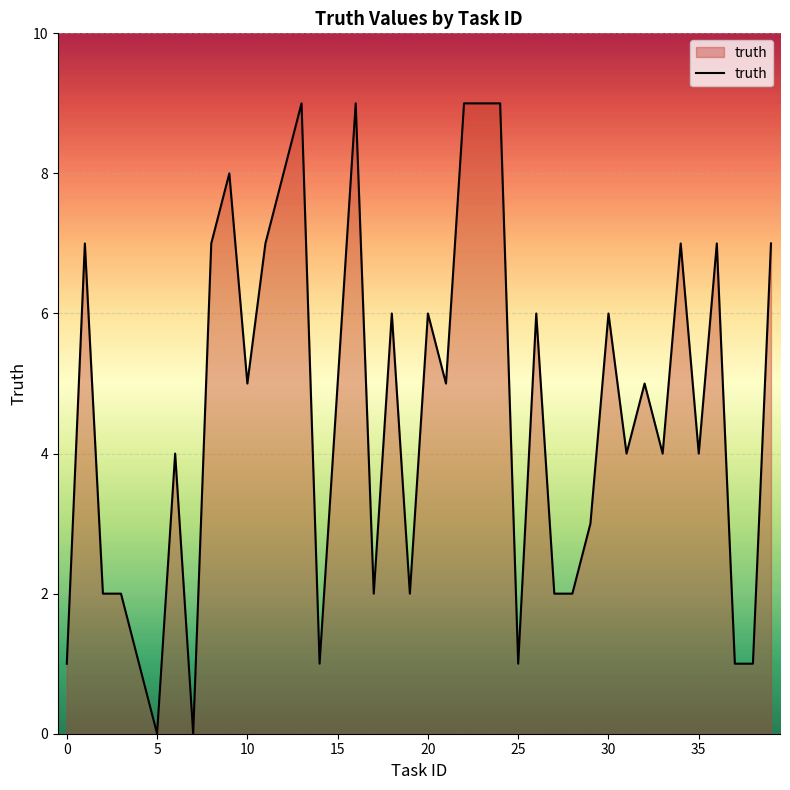

How many distinct data groups are displayed?

1